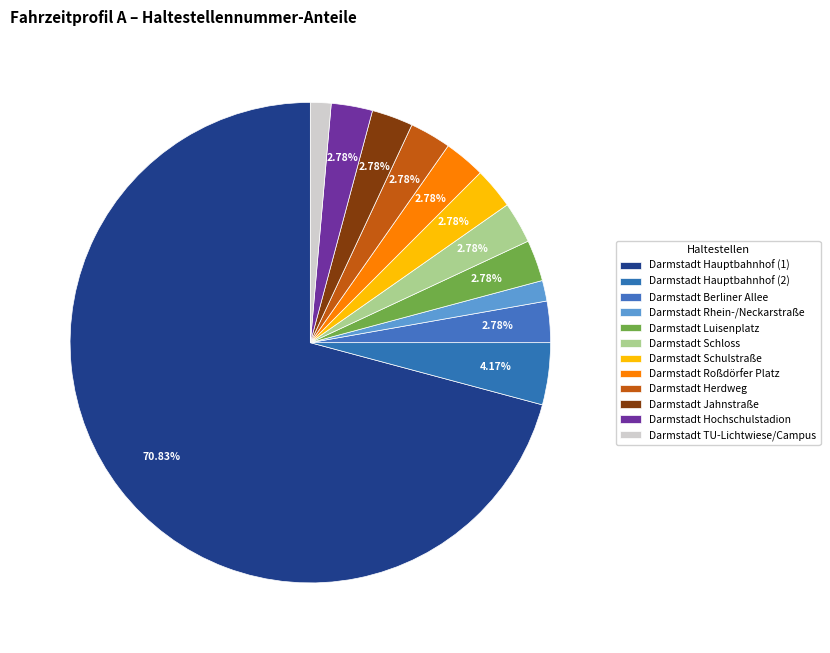

The Darmstadt Jahnstraße slice represents 3% of the pie. True or false?

True